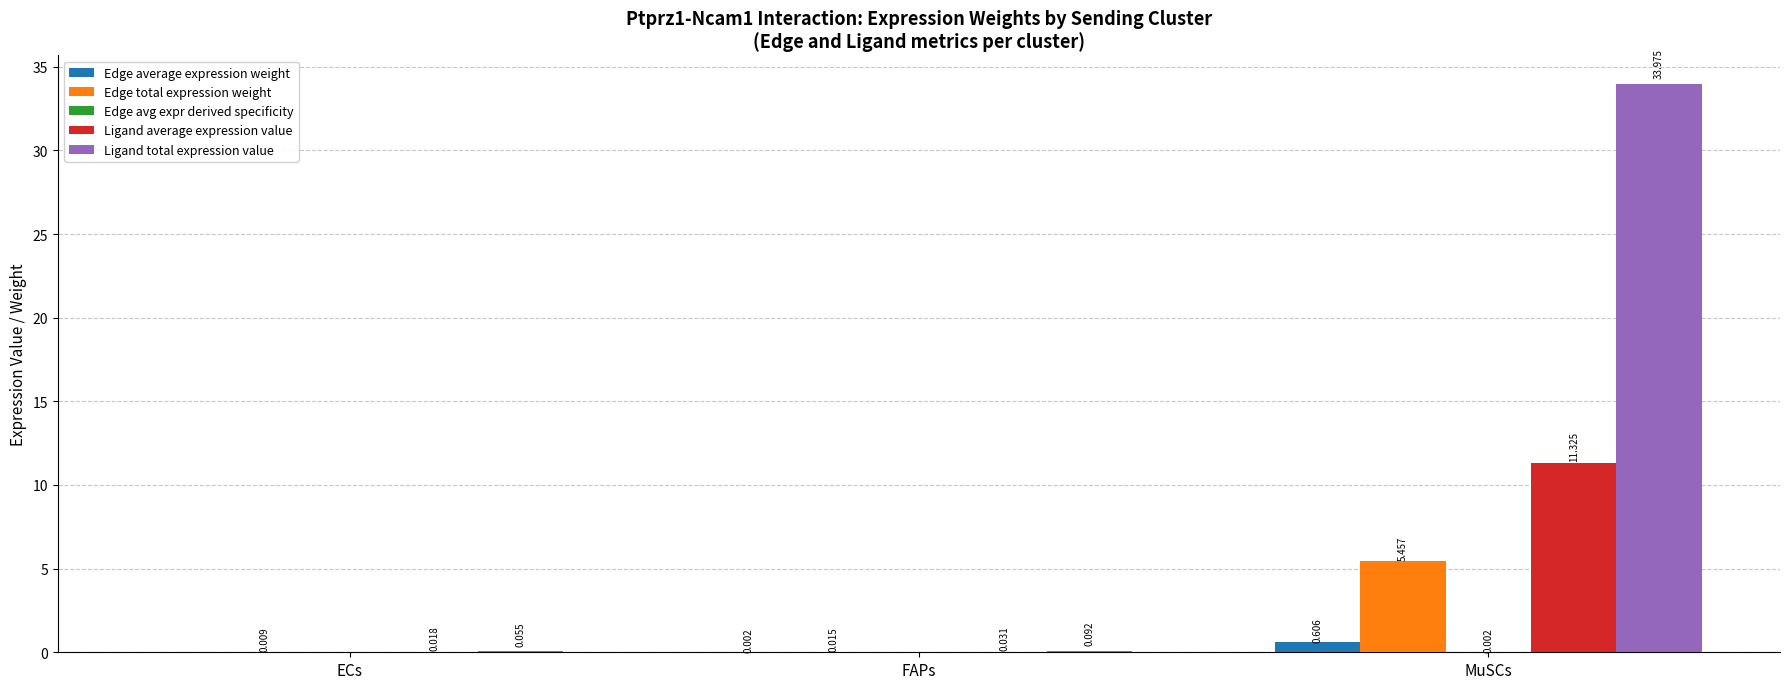

At which category is the sum across all series the highest?

MuSCs